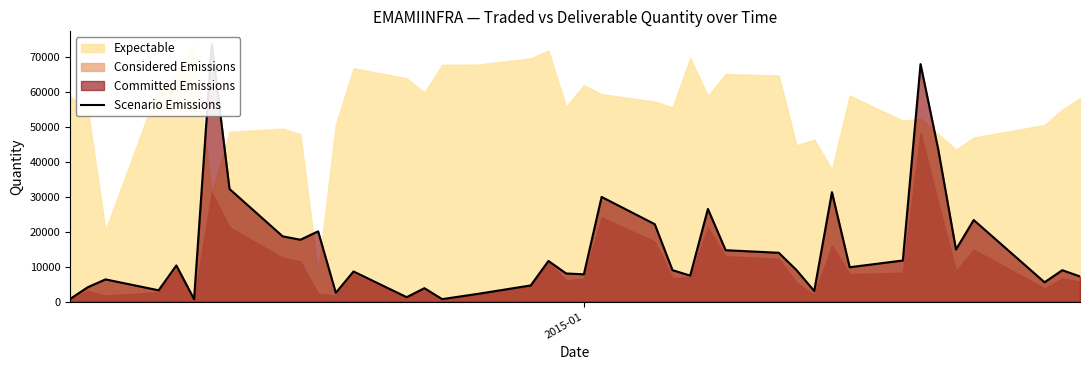

How many data points are above 9048?

19